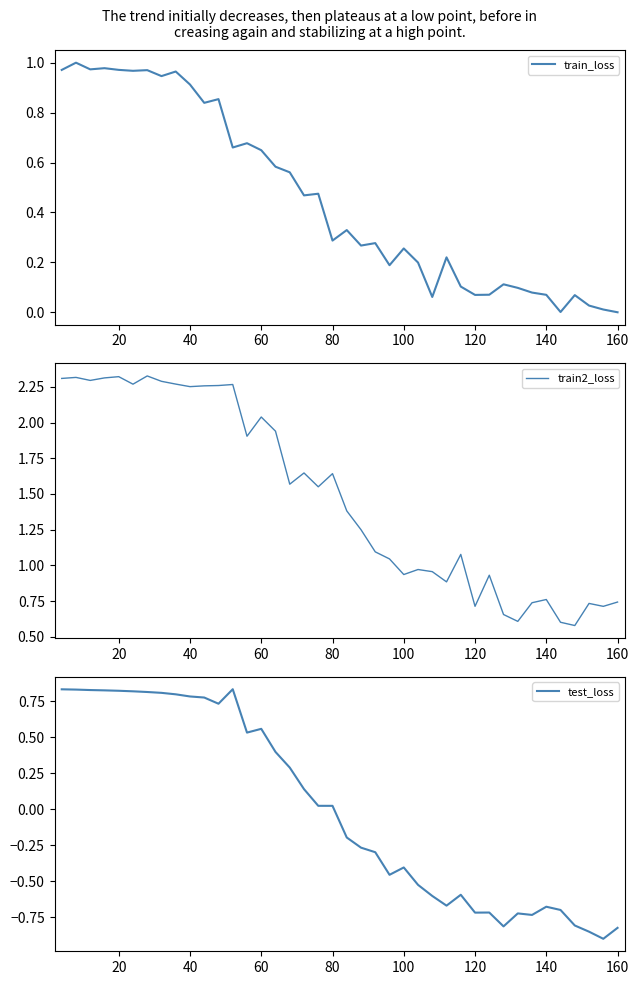

True or false: train2_loss has more than 1 points higher than both neighbors.

True